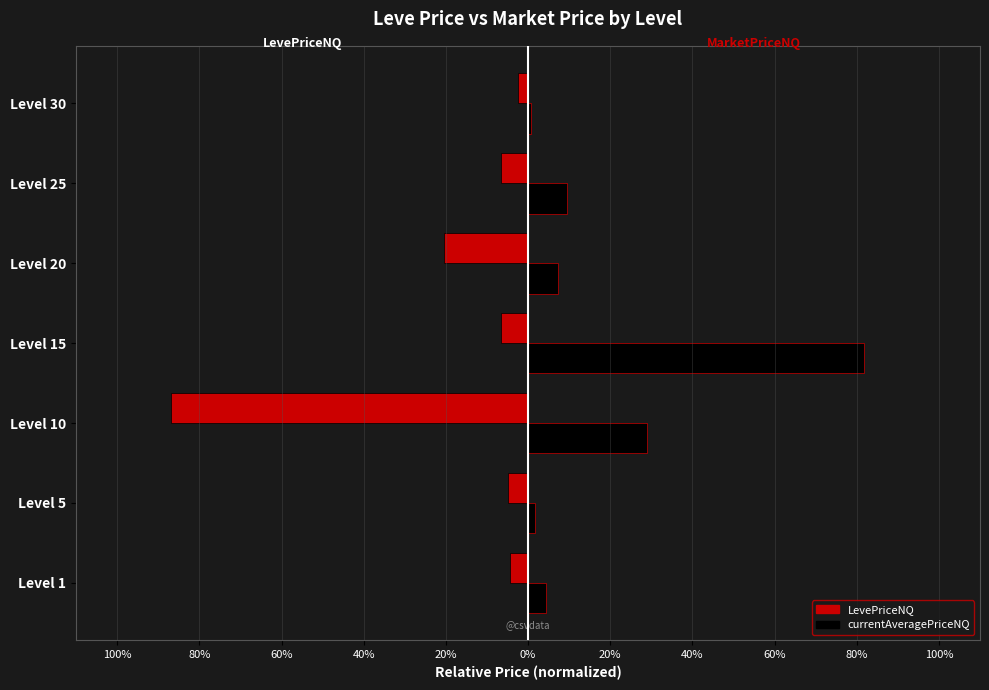

List the series in order of their overall mean, lowest first.

LevePriceNQ, currentAveragePriceNQ